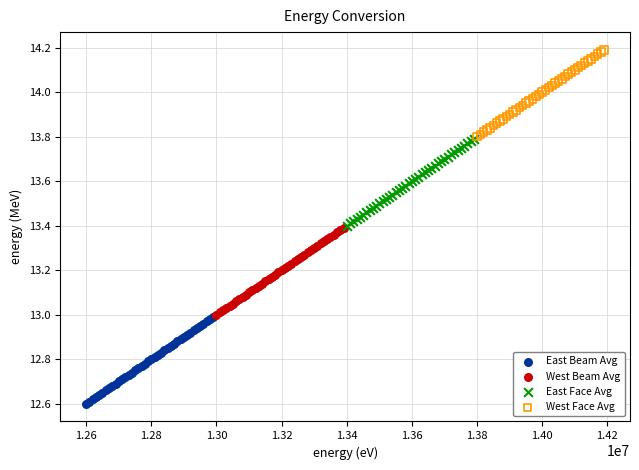

Which series contains the lowest Y value?

East Beam Avg